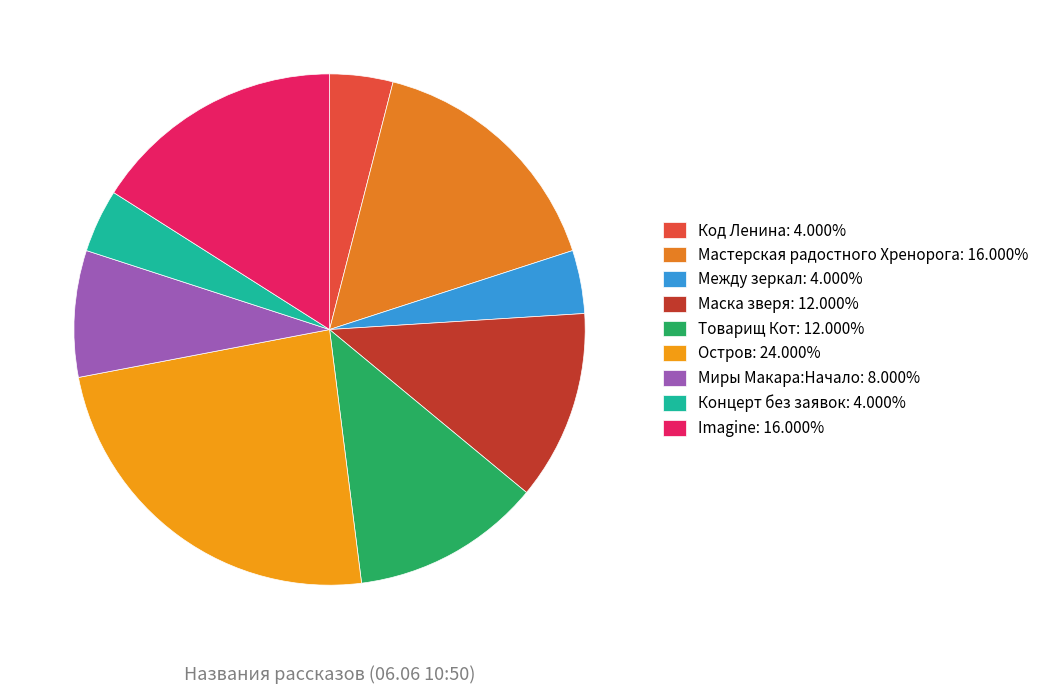

What percentage is NOT represented by Мастерская радостного Хренорога?

84.0%